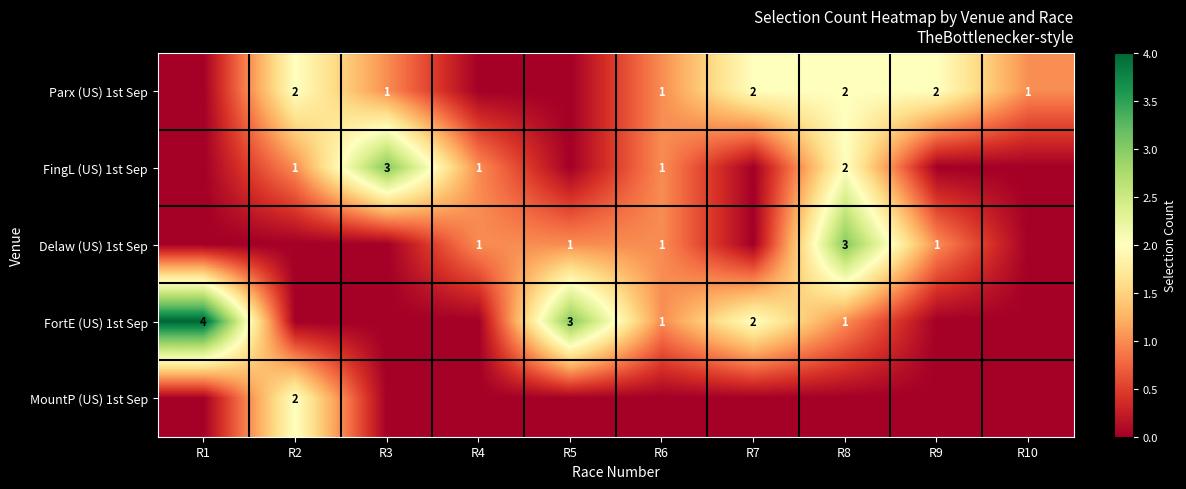

What is the difference between the highest and lowest values at R1?

4